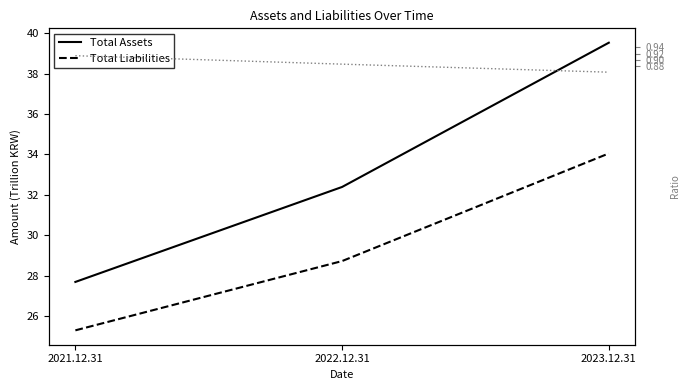

What is the highest value of the Liabilities/Assets Ratio series?

0.9